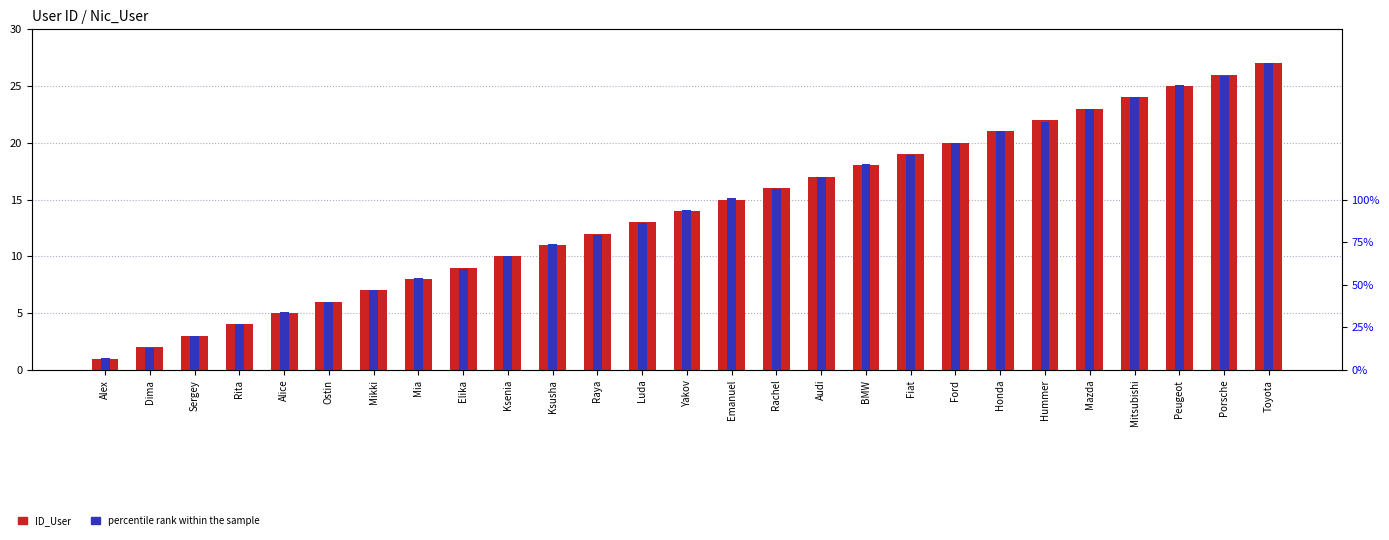

How many bars are there in total?

54